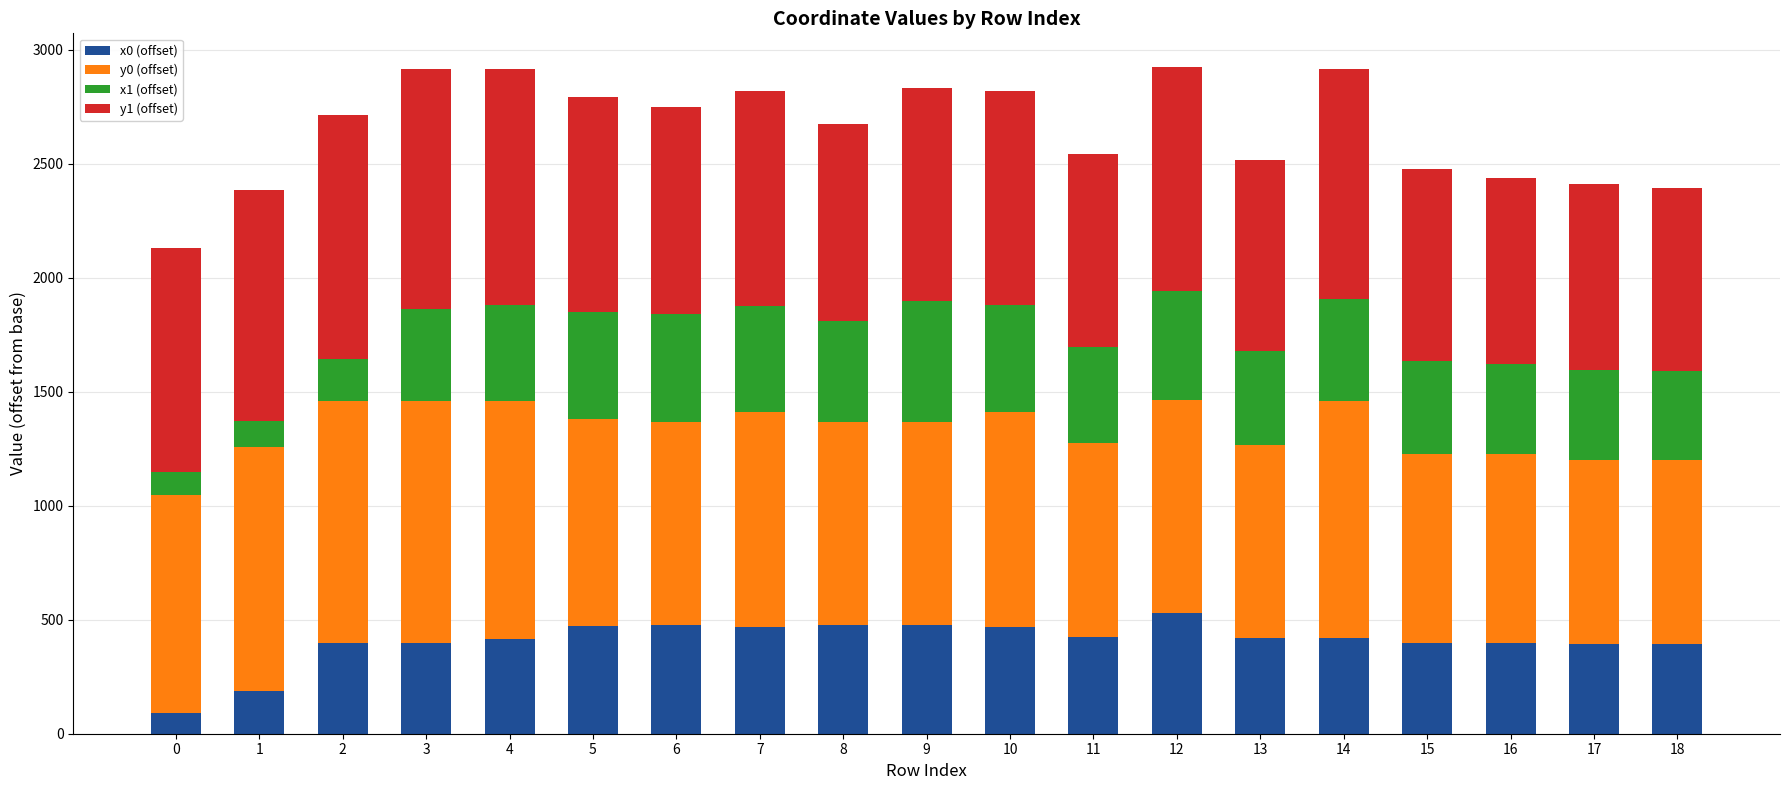

How many data points does each series have?

19